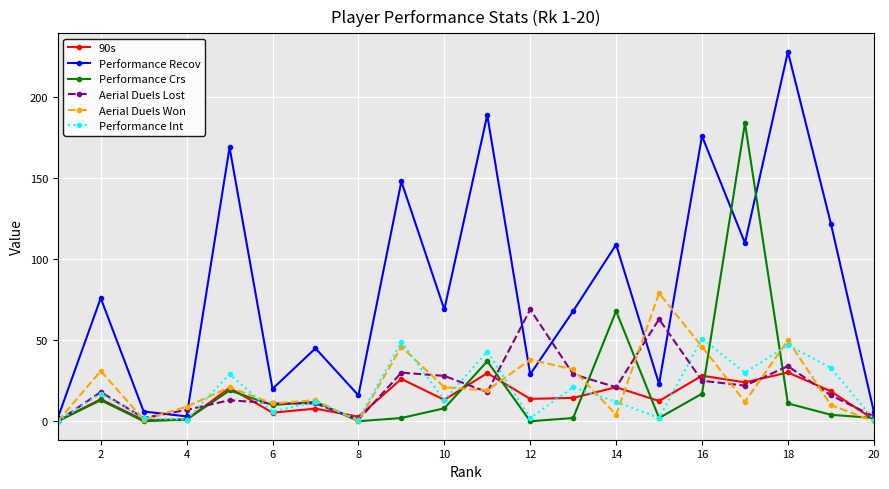

Is this an area chart (filled region under the line)?

No